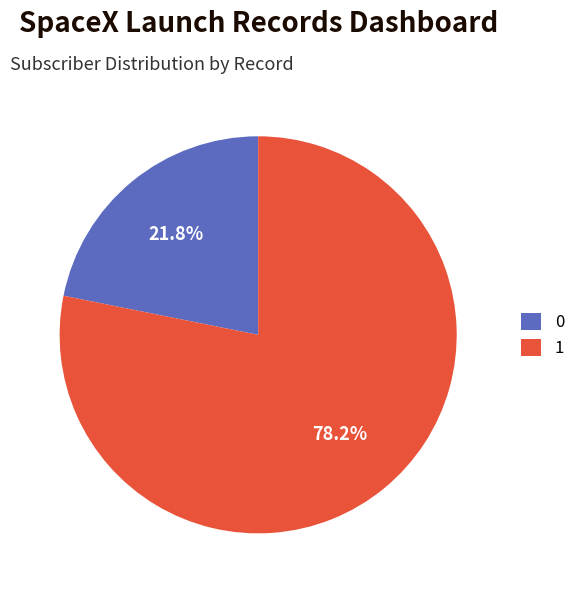

Count the number of slices in the pie.

2